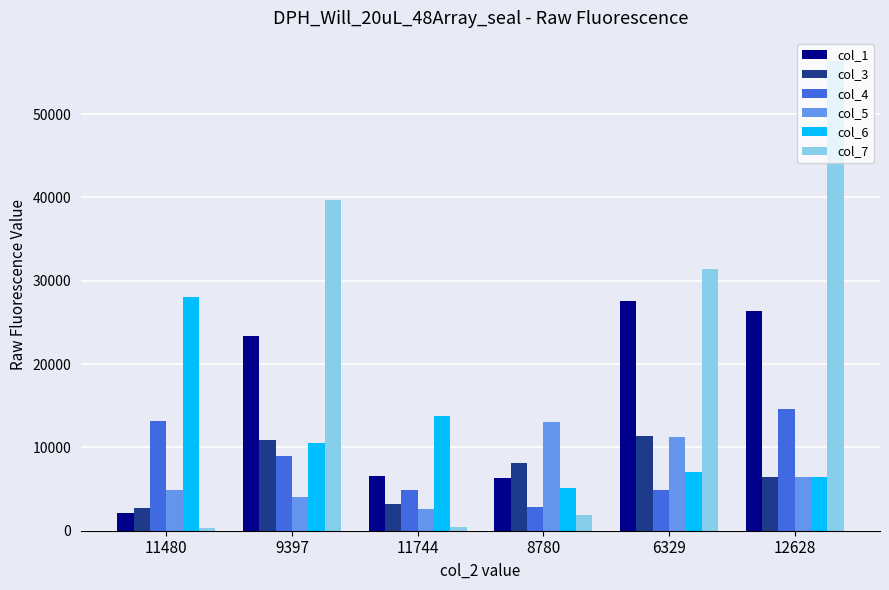

How many bars are there in each group?

6